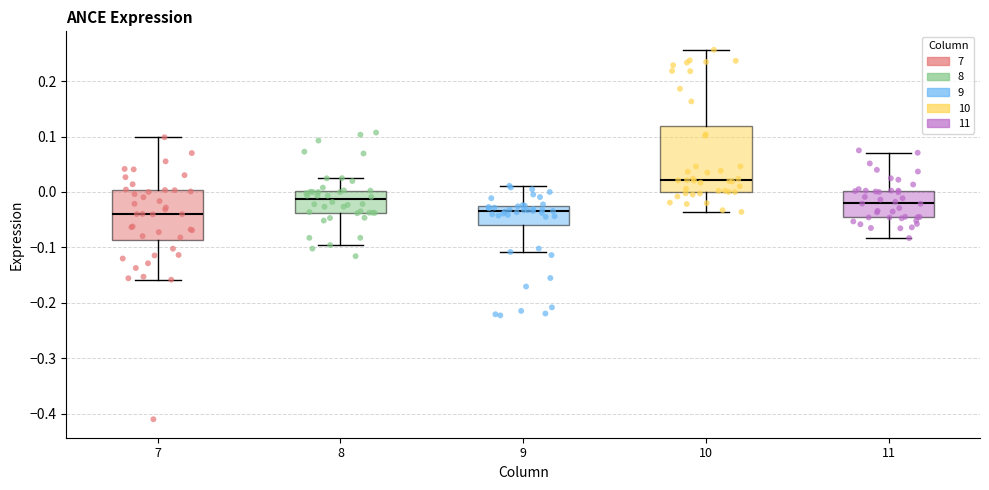

Reading left to right, read every box against the y-axis: the position of its median line, the range the box covers, and the ends of its whiskers. The values are not printed on the chart, so give them approximately, as read against the axis.

7: median -0.04, box -0.09 to 0.00, whiskers -0.16 to 0.10
8: median -0.01, box -0.04 to 0.00, whiskers -0.10 to 0.02
9: median -0.03 (just below the box's upper edge), box -0.06 to -0.03, whiskers -0.11 to 0.01
10: median 0.02, box 0.00 to 0.12, whiskers -0.04 to 0.26
11: median -0.02, box -0.05 to 0.00, whiskers -0.08 to 0.07